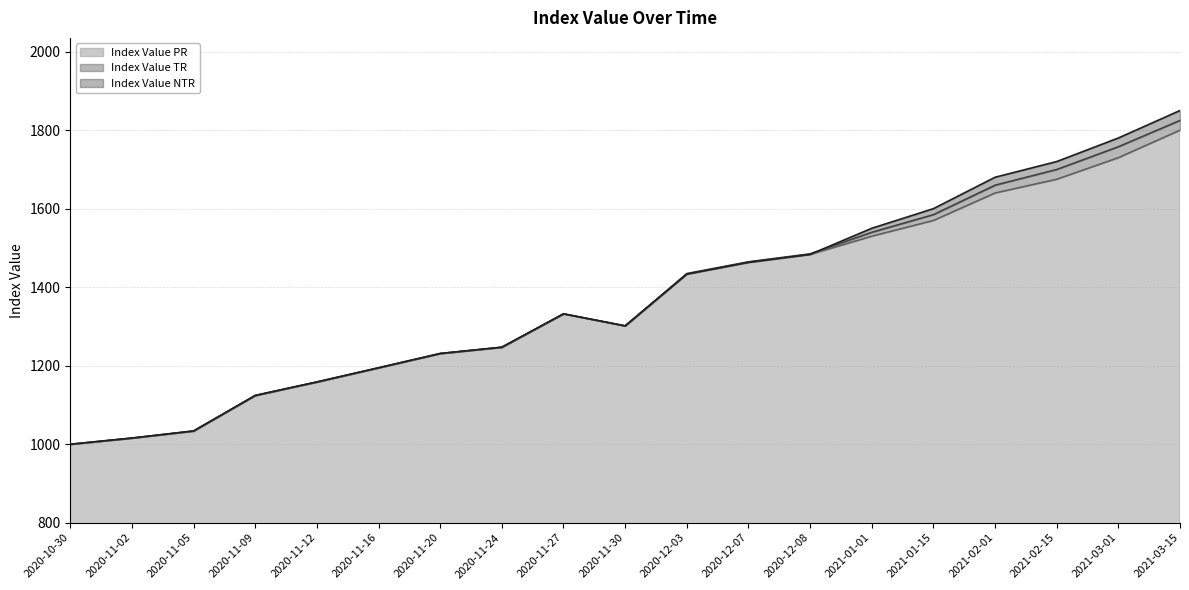

What is the difference between the Index Value TR values at 2020-11-20 and 2021-01-15?

353.9